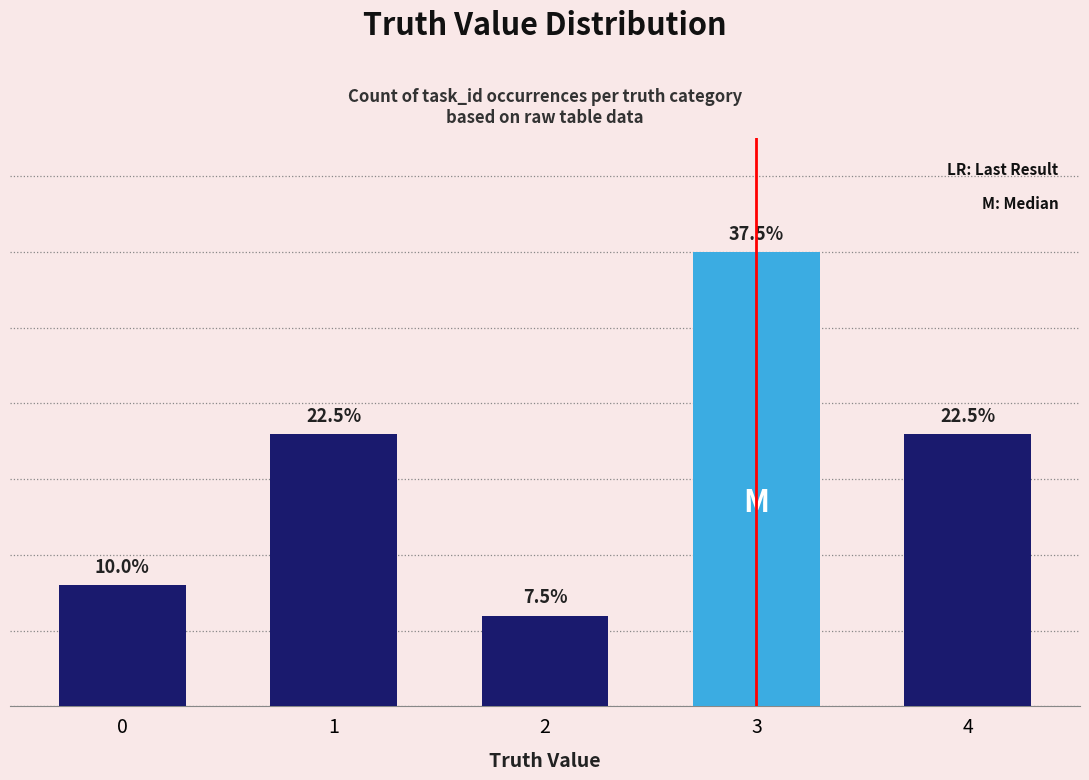

True or false: the data shows 4 at 0.

True